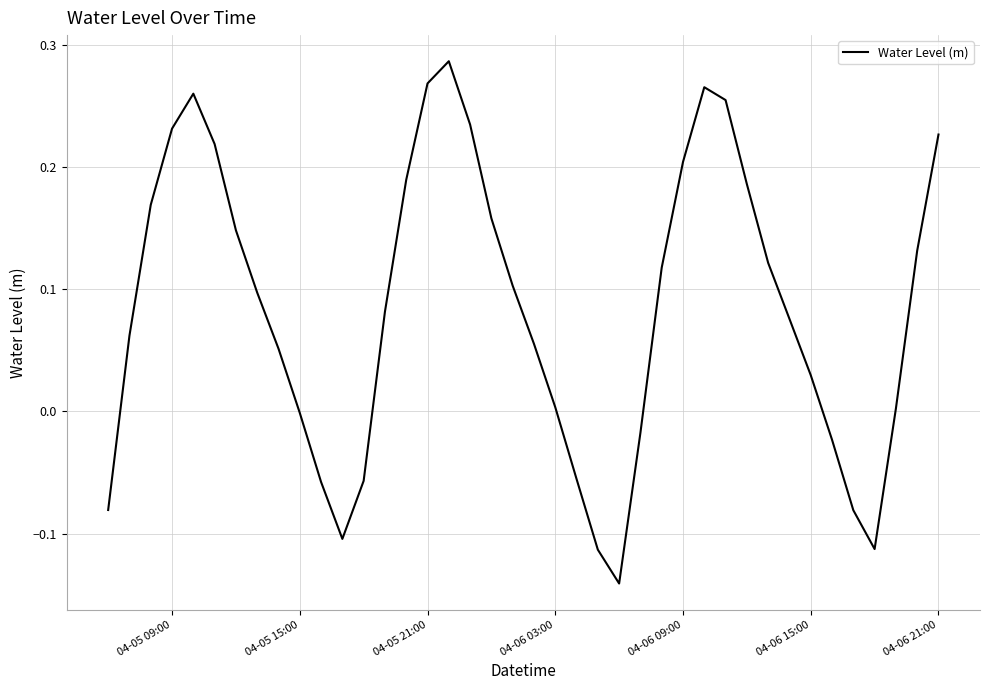

What is the difference between the maximum and minimum values?

0.4